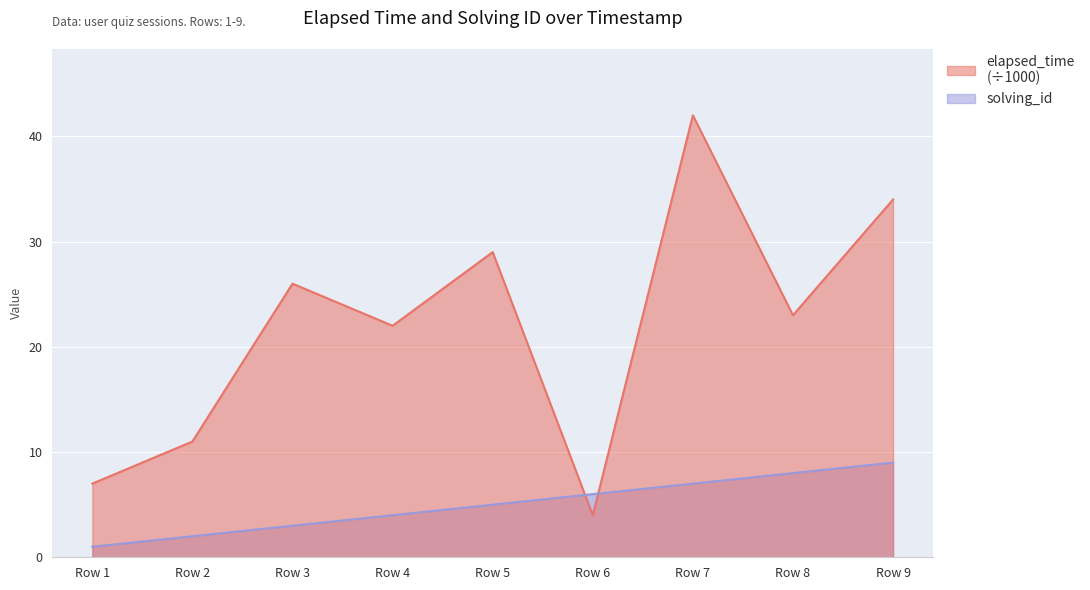

Which label corresponds to the smallest value in the chart?

Row 1